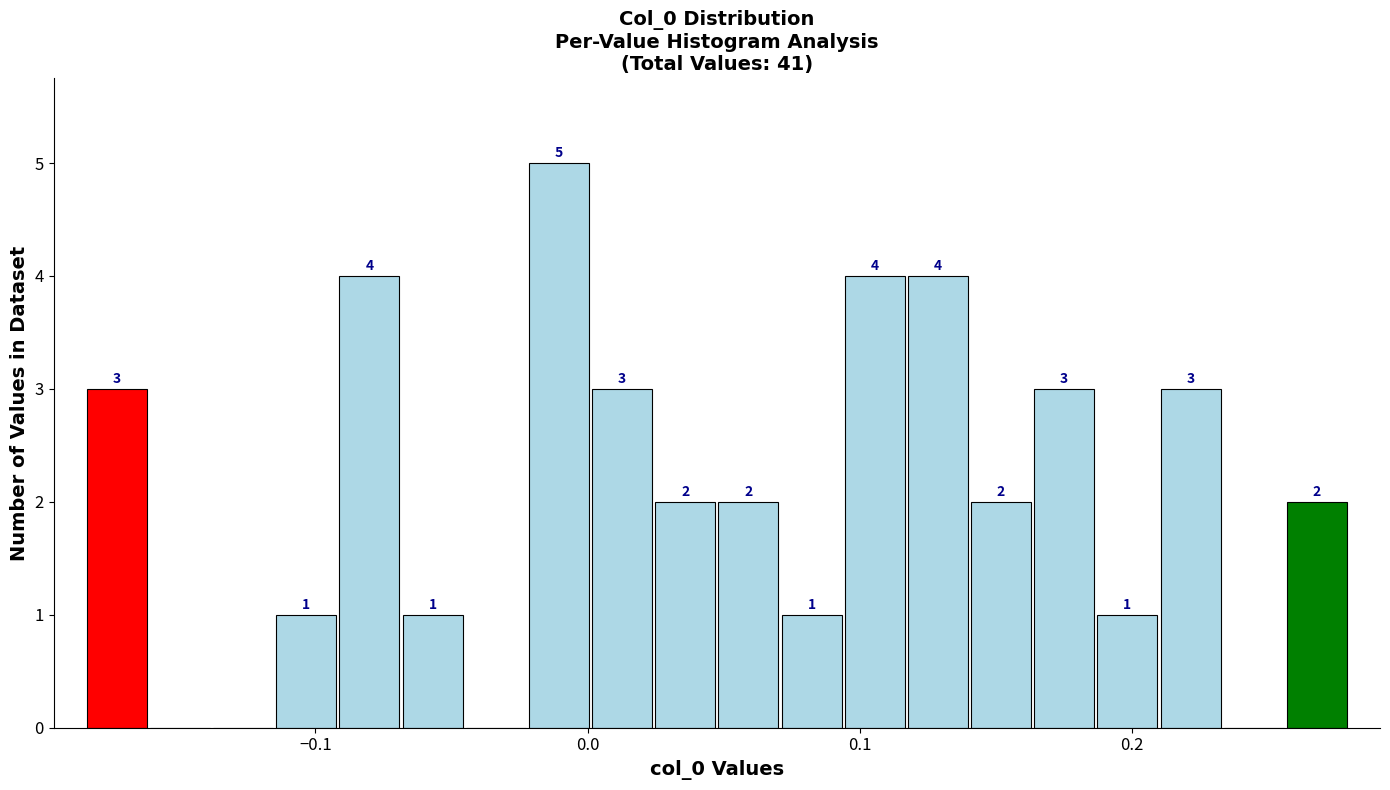

Around what value on the x-axis is the tallest bar? Give the approximate position of its centre, as read against the axis.

-0.01